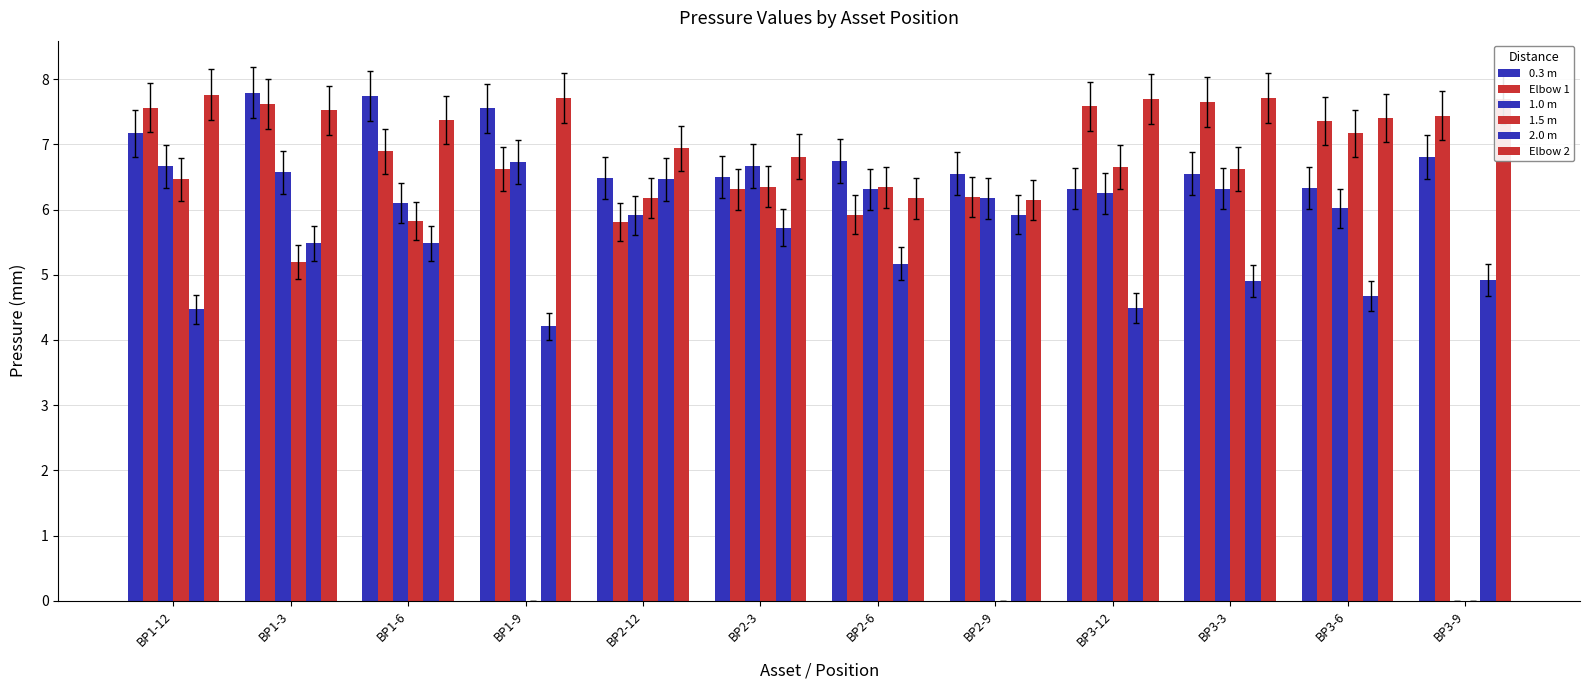

Where is Elbow 1 nearest to the value 6?

BP2-6